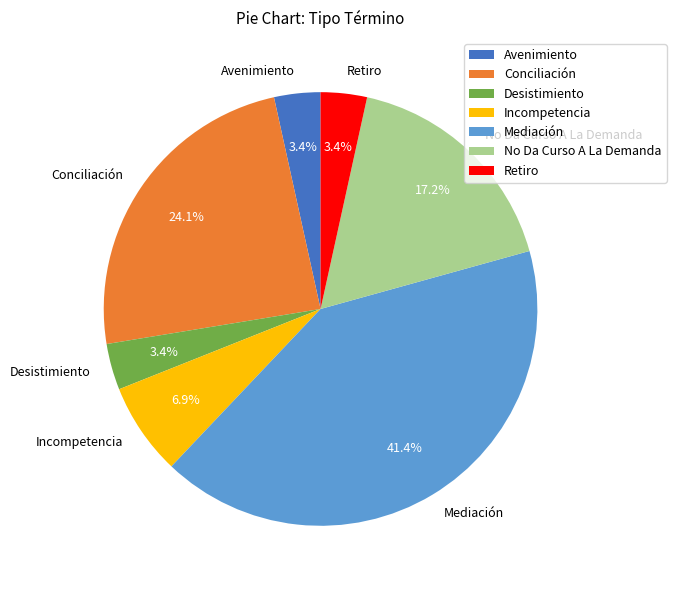

To the nearest percent, what percentage of the pie is Avenimiento?

3%